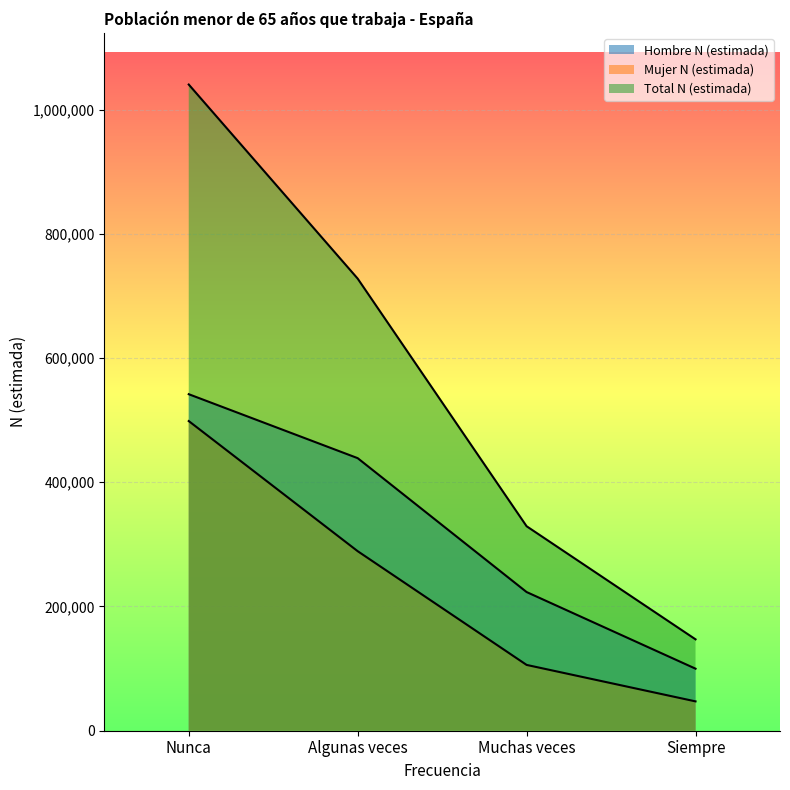

True or false: Mujer N (estimada) and Total N (estimada) cross at least once.

False